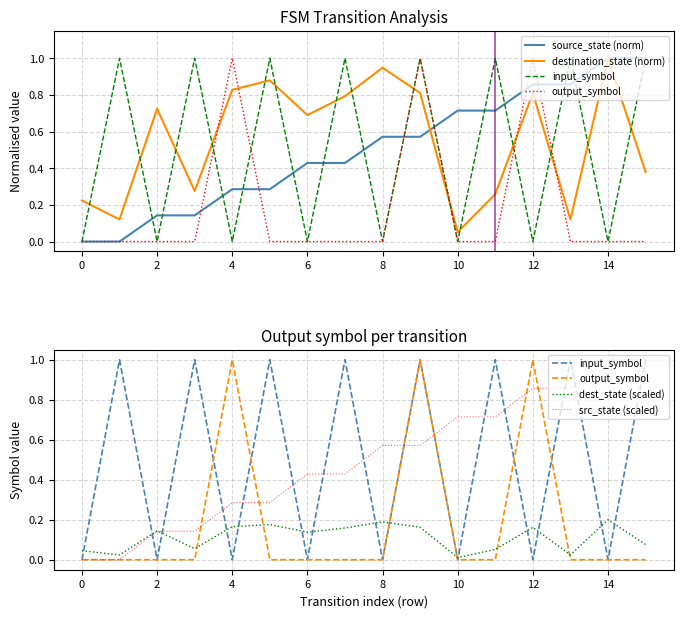

What is the total value across all series at 4?

2.1